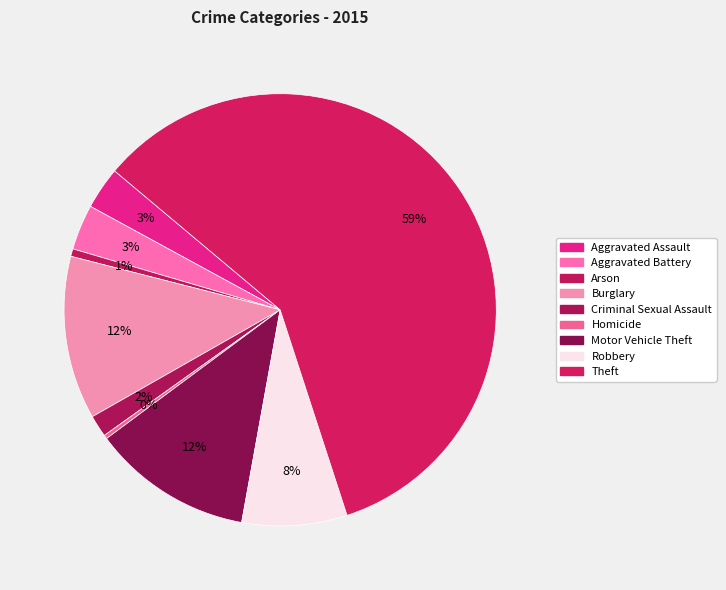

The Arson slice represents 1% of the pie. True or false?

True